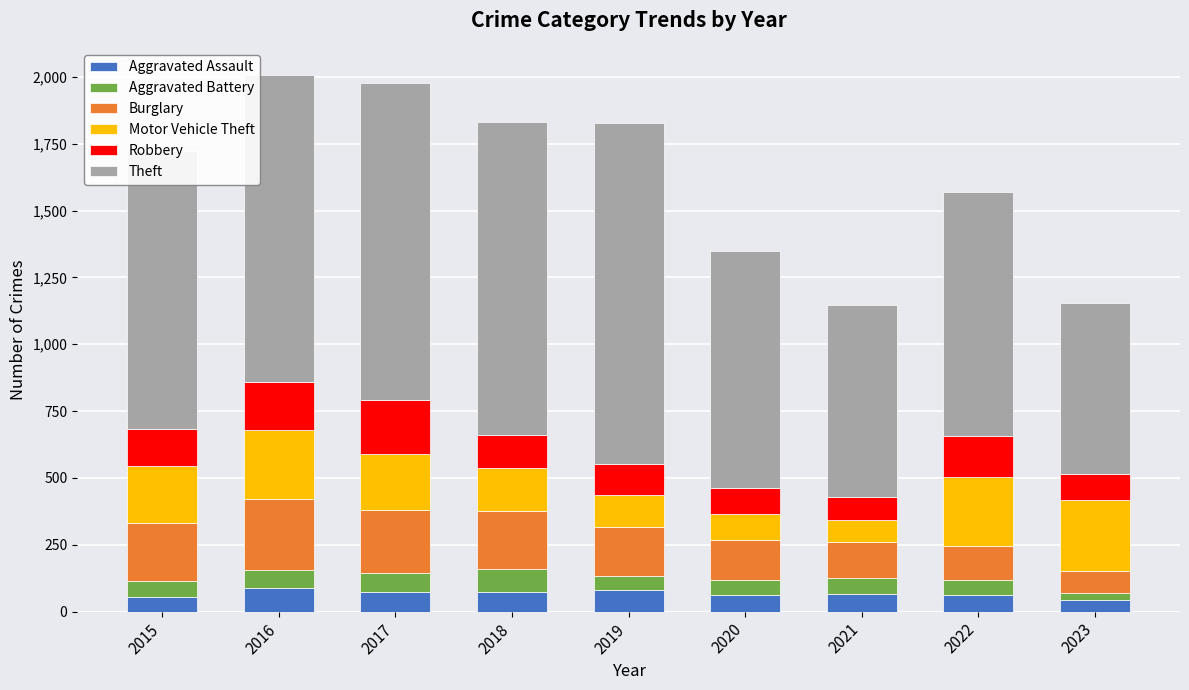

What is the sum of all Aggravated Assault values?

599